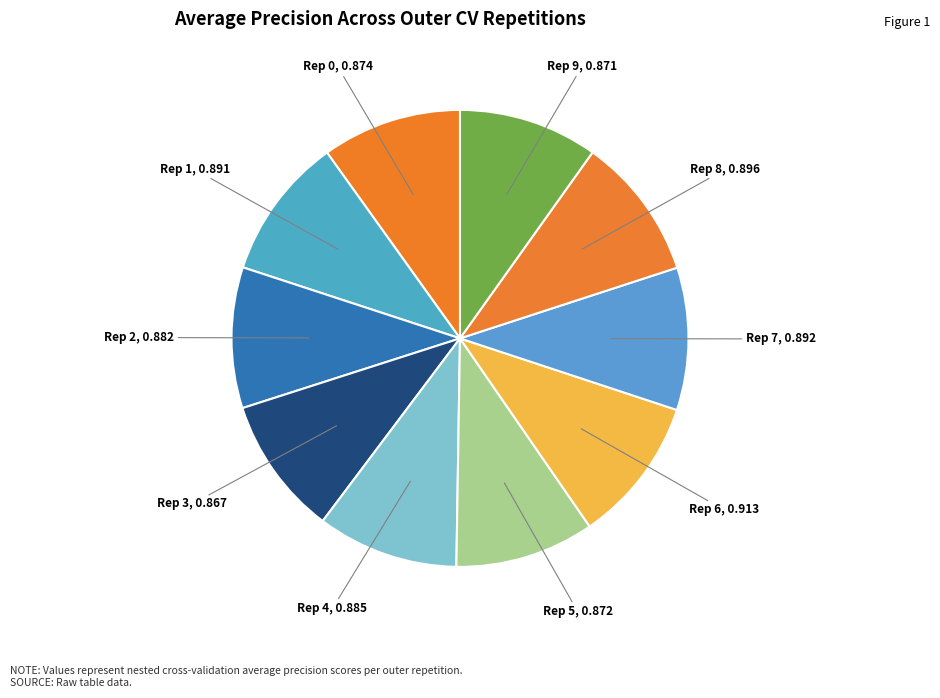

Is there a majority slice in this chart?

No